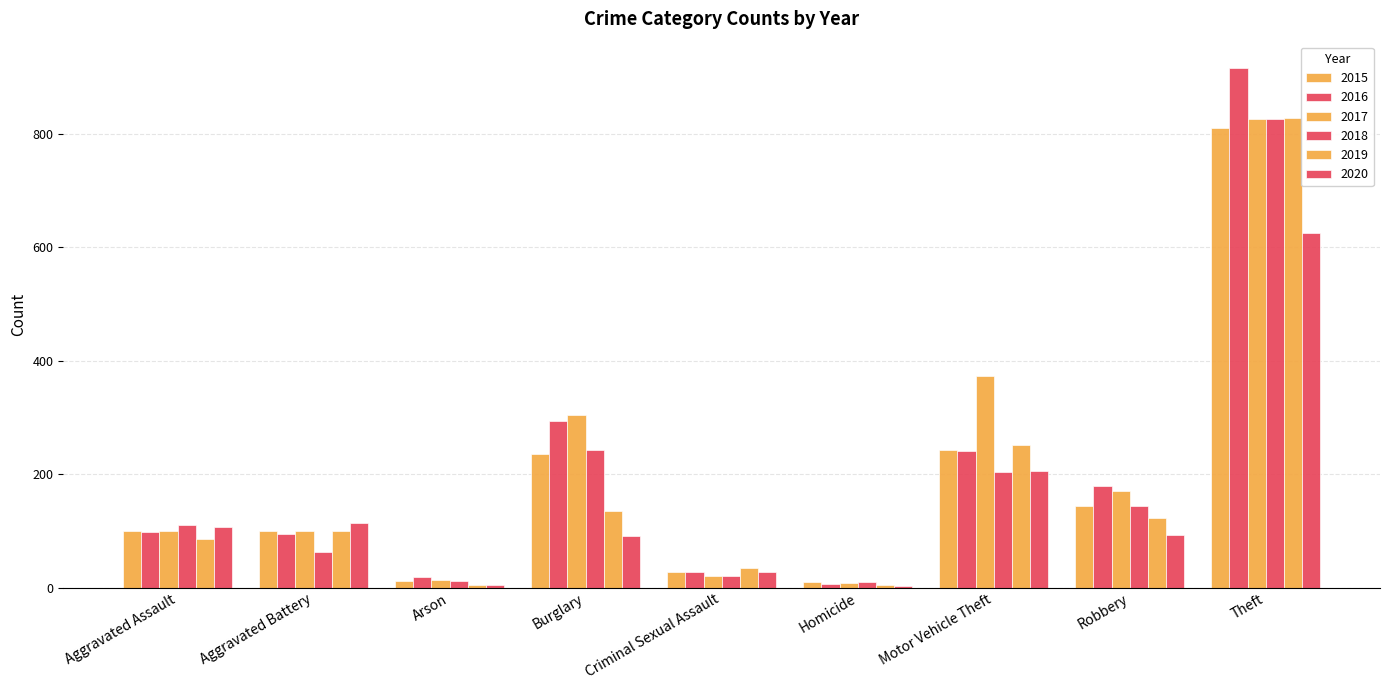

How many groups of bars are there?

9